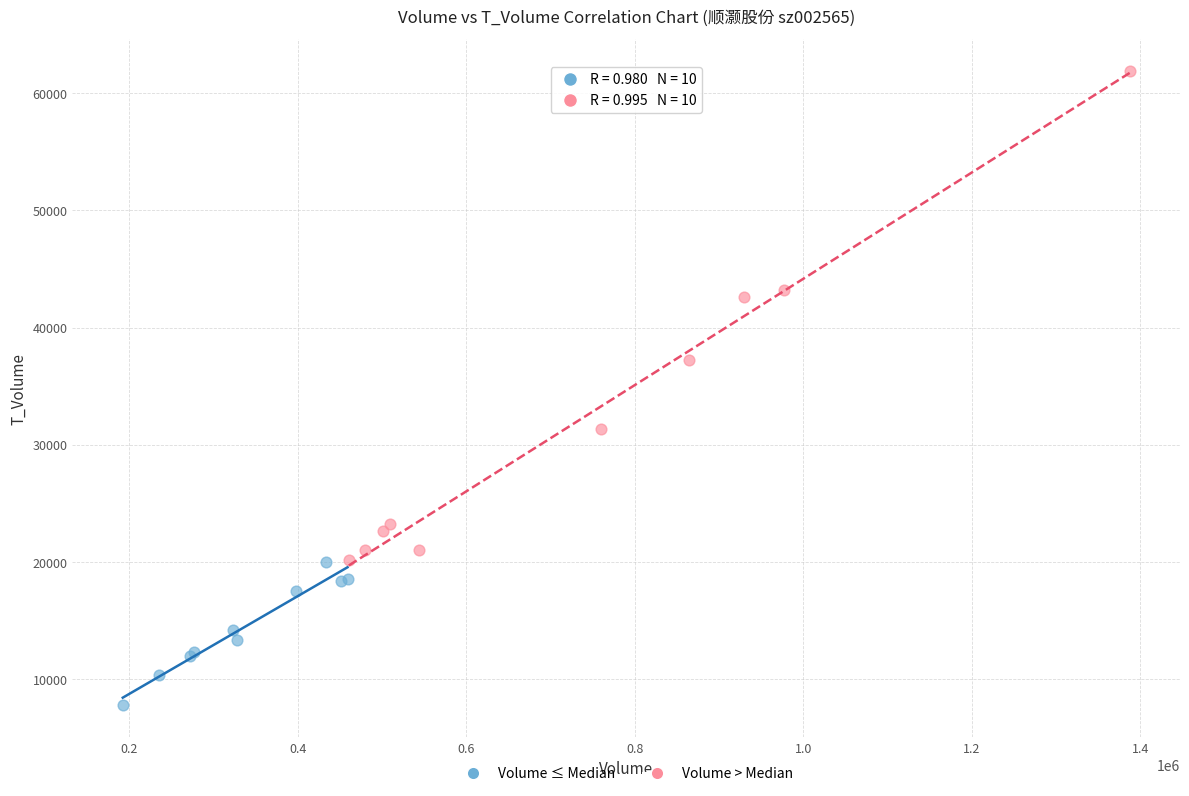

Which series contains the highest Y value?

Volume > Median